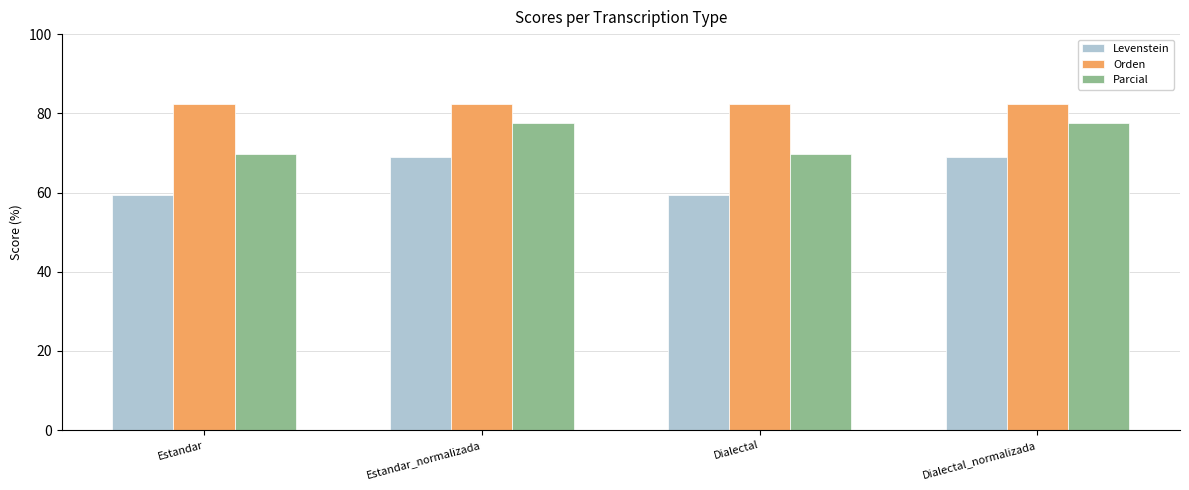

What is the value of the Levenstein bar at the 2nd from the left?

68.9